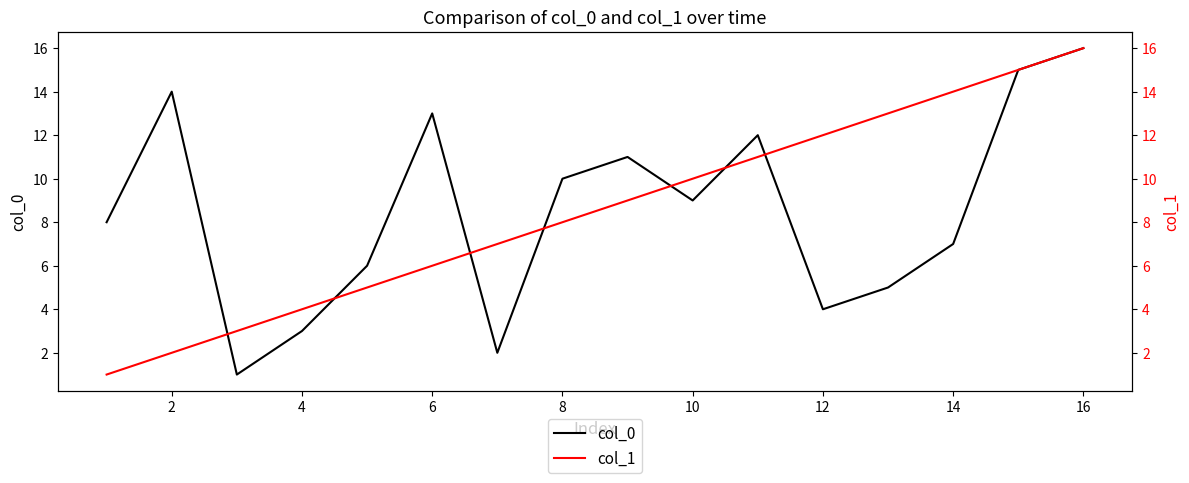

Is it true that col_0 equals 24 at 2?

False